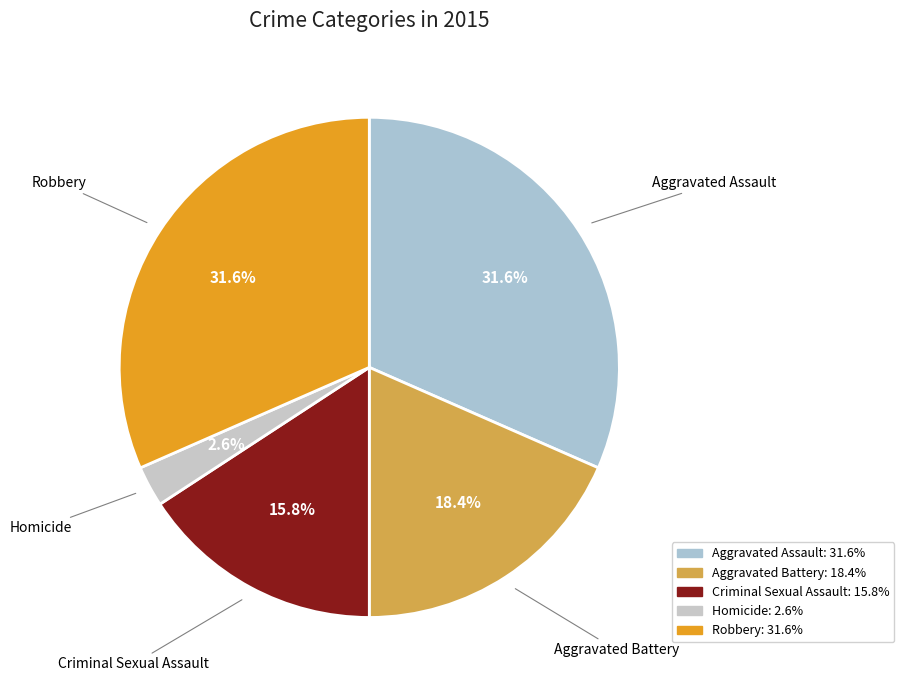

Is it true that Criminal Sexual Assault is 16% of the pie?

True